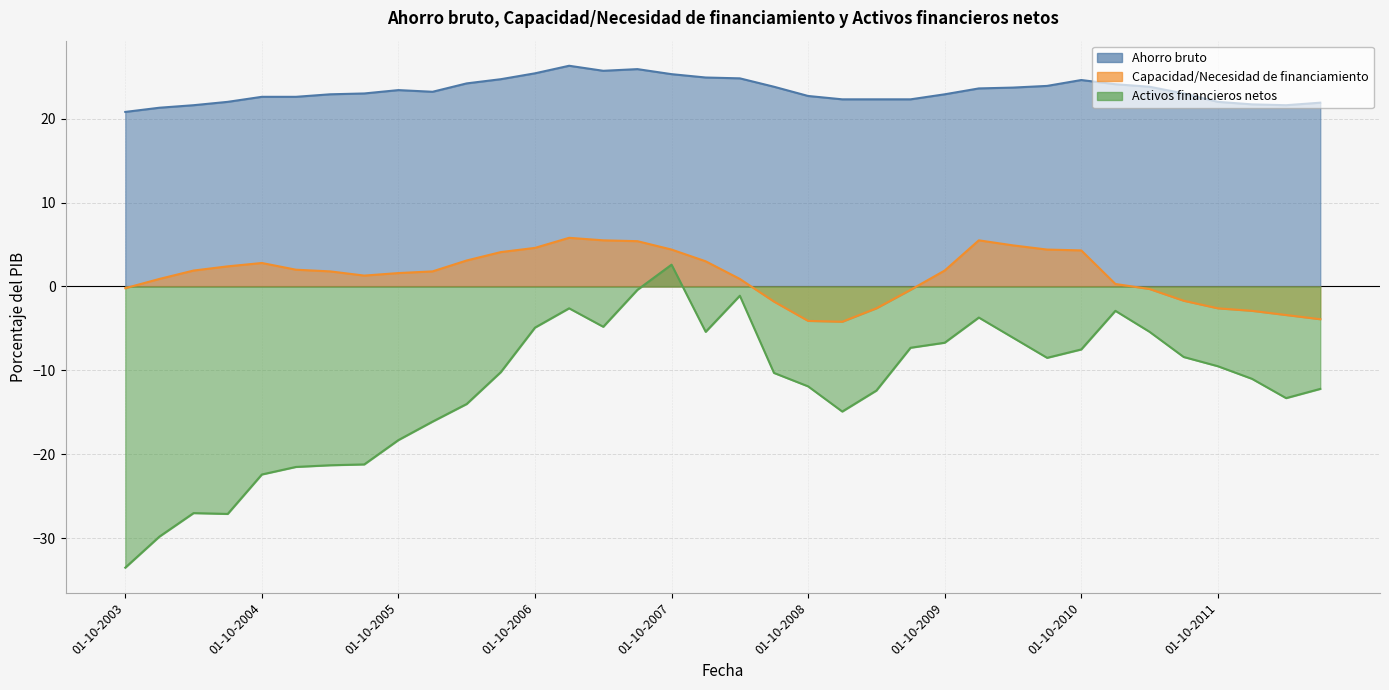

What is the value of the Activos financieros netos point at the 26th from the left?

-3.7